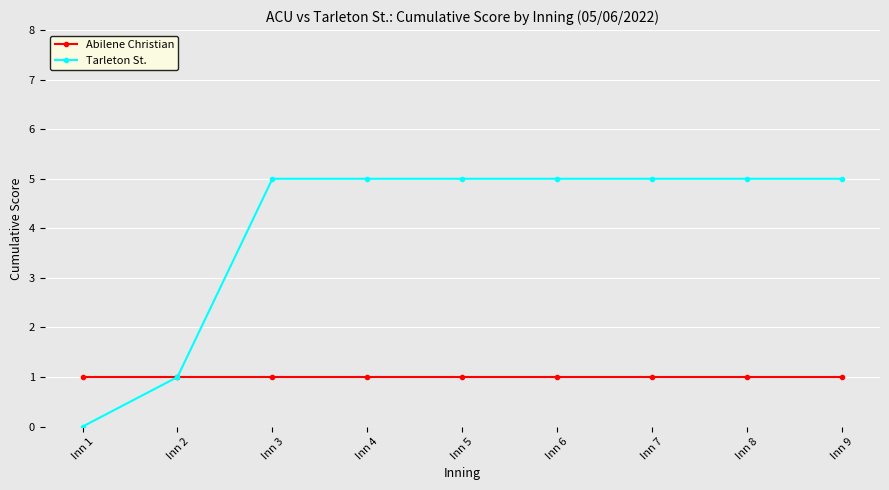

Is it true that Abilene Christian equals 1 at Inn 8?

True